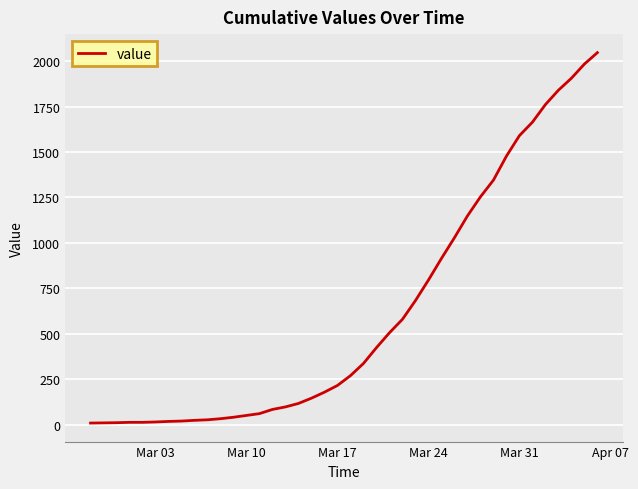

What is the sum of all values?

24712